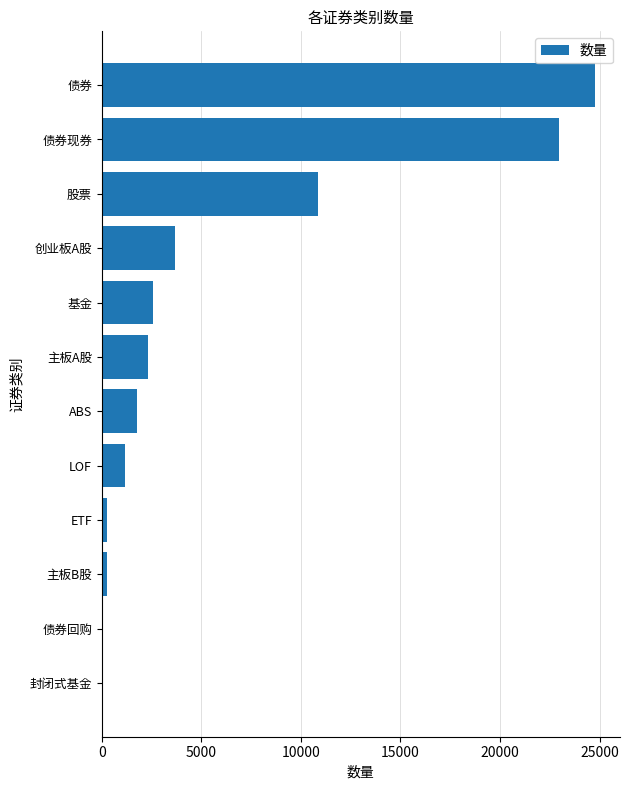

What is the greatest value displayed?

24783